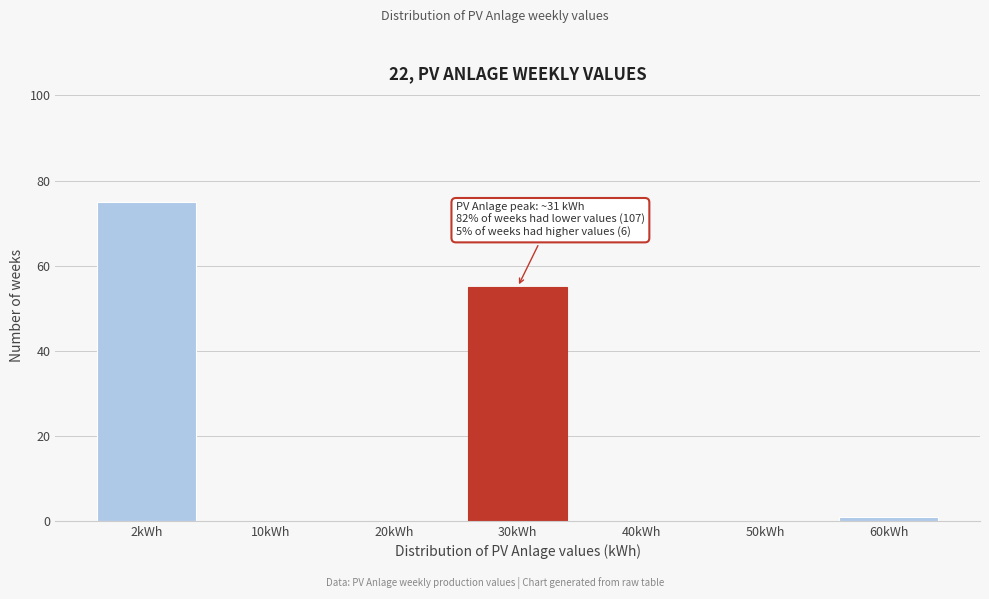

Reading left to right, what are all the values shown in this chart?

2kWh=75	10kWh=0	20kWh=0	30kWh=55	40kWh=0	50kWh=0	60kWh=1